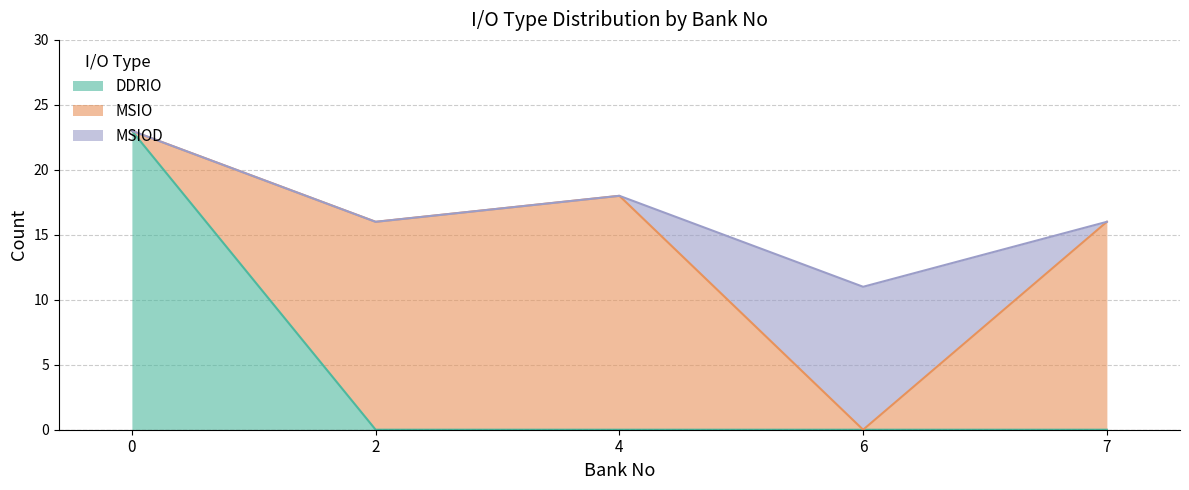

Rank the categories by DDRIO value from lowest to highest.

2, 4, 6, 7, 0